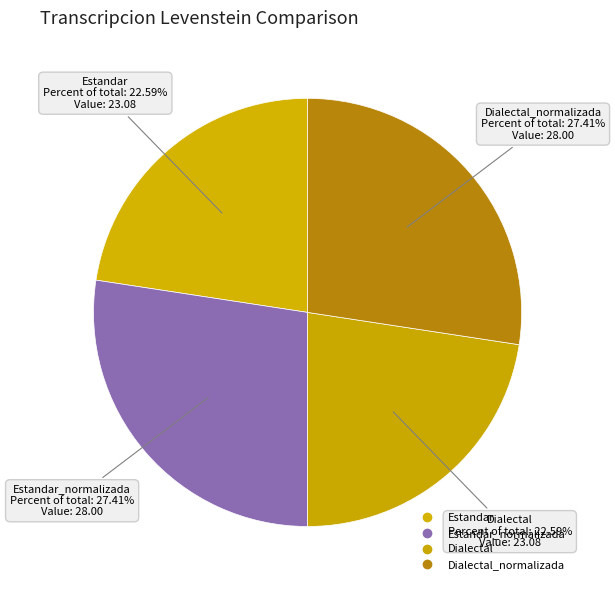

Which category has the smallest portion of the pie?

Estandar